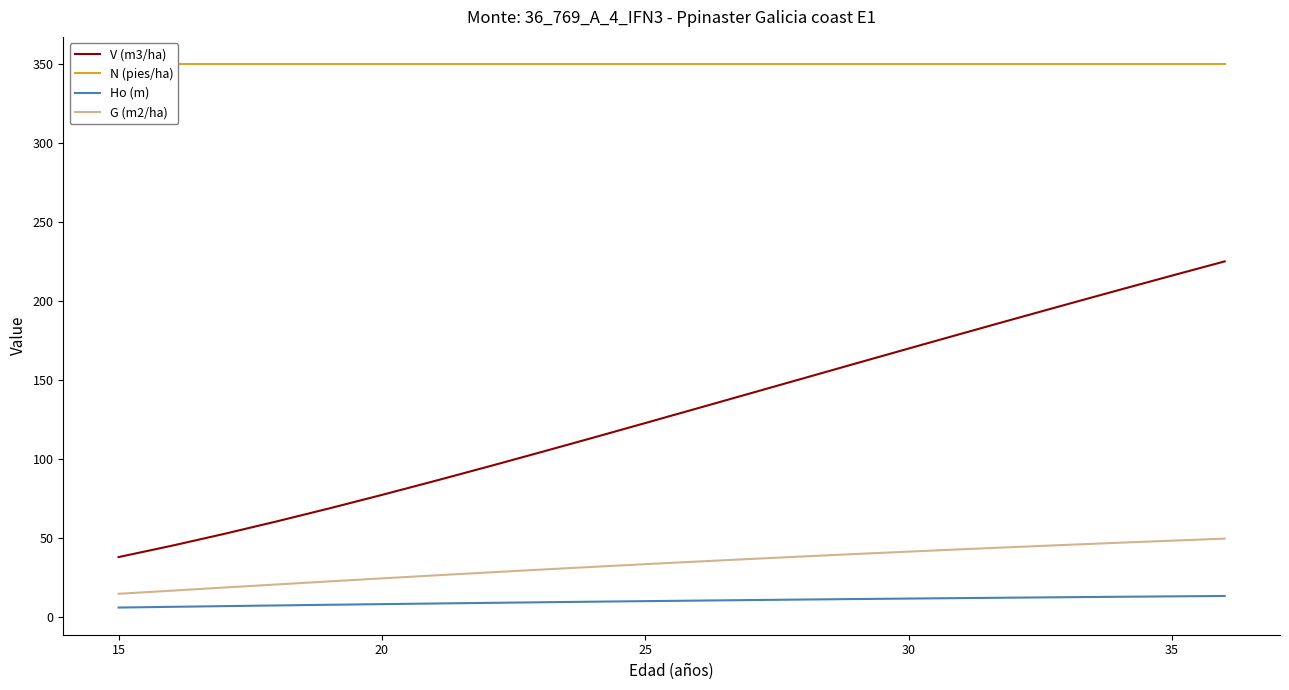

What is the maximum value for N (pies/ha)?

350.1